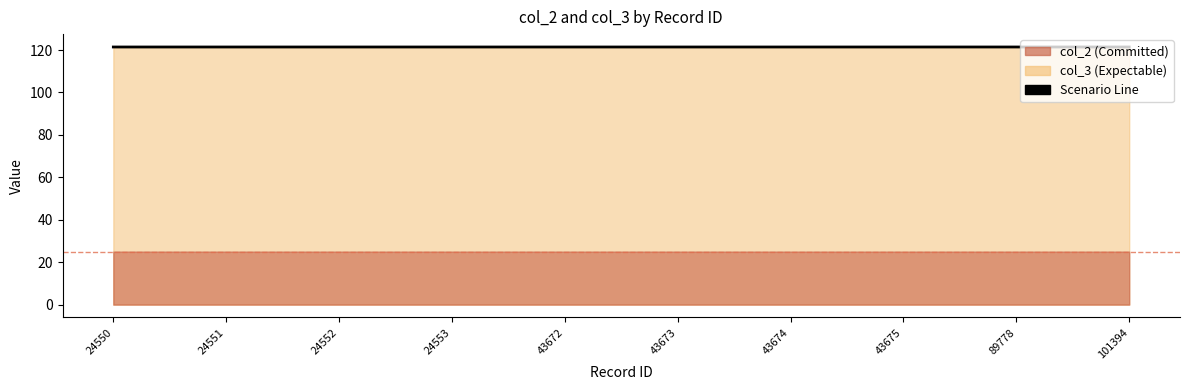

What is the sum of all values?

1214.3